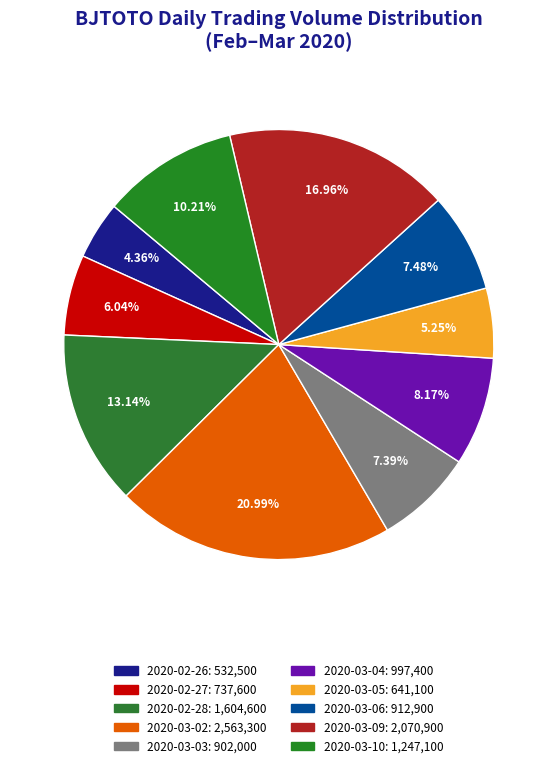

To the nearest percent, what is the difference between the largest and smallest slice percentages?

17%